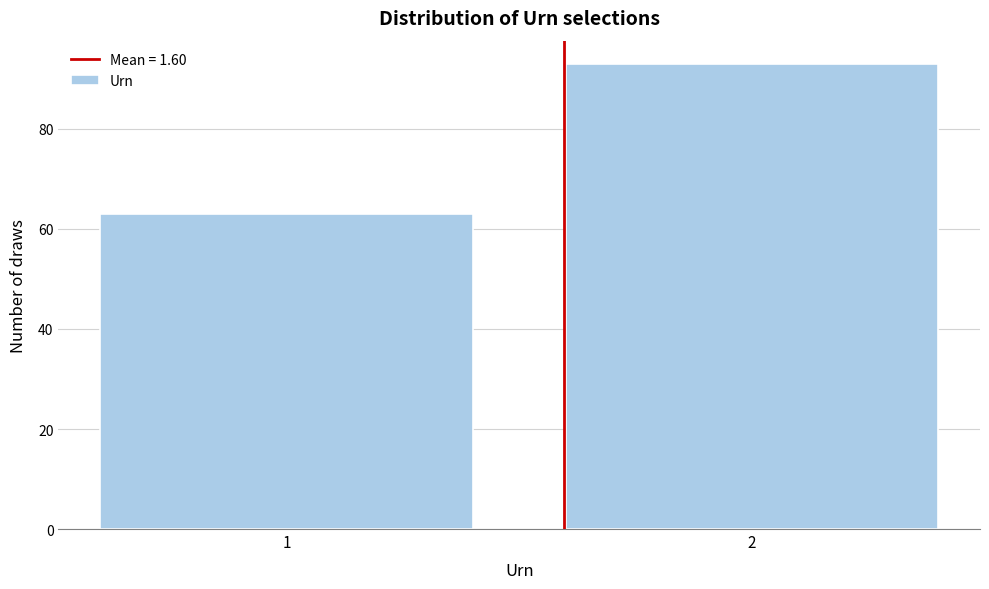

Reading left to right, extract all data points from this chart.

63	93